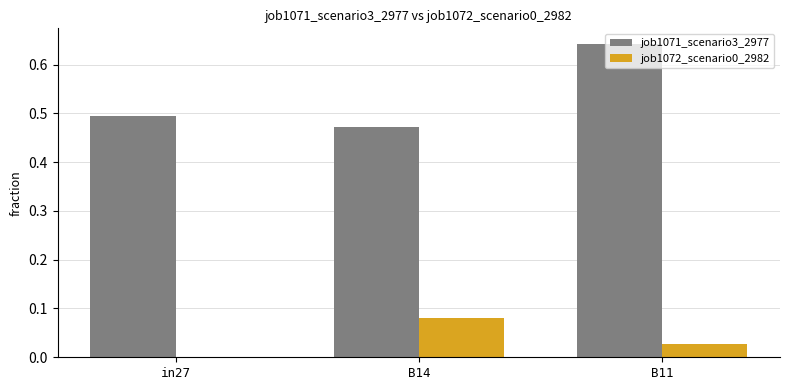

The job1072_scenario0_2982 series shows 0.0 at B11. True or false?

True